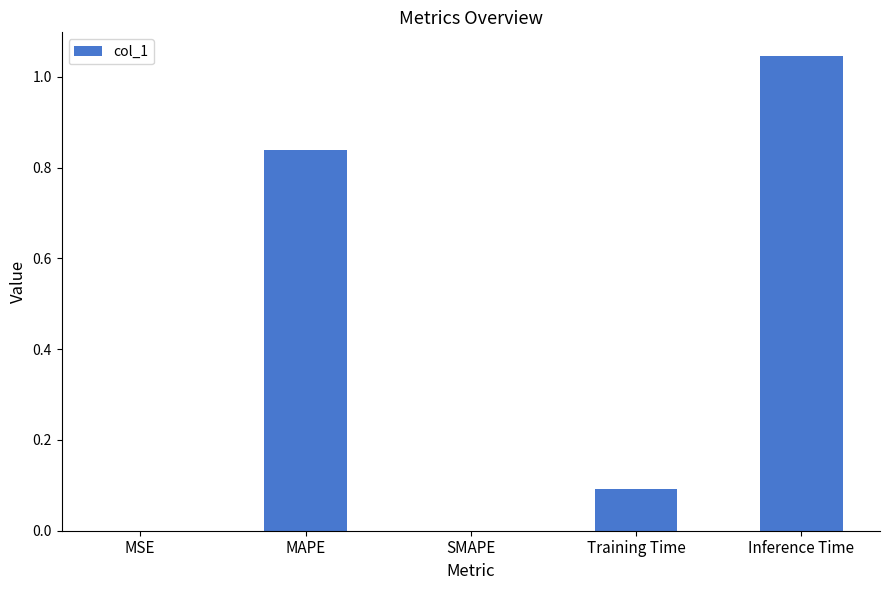

The value at MSE is 0.0. True or false?

True